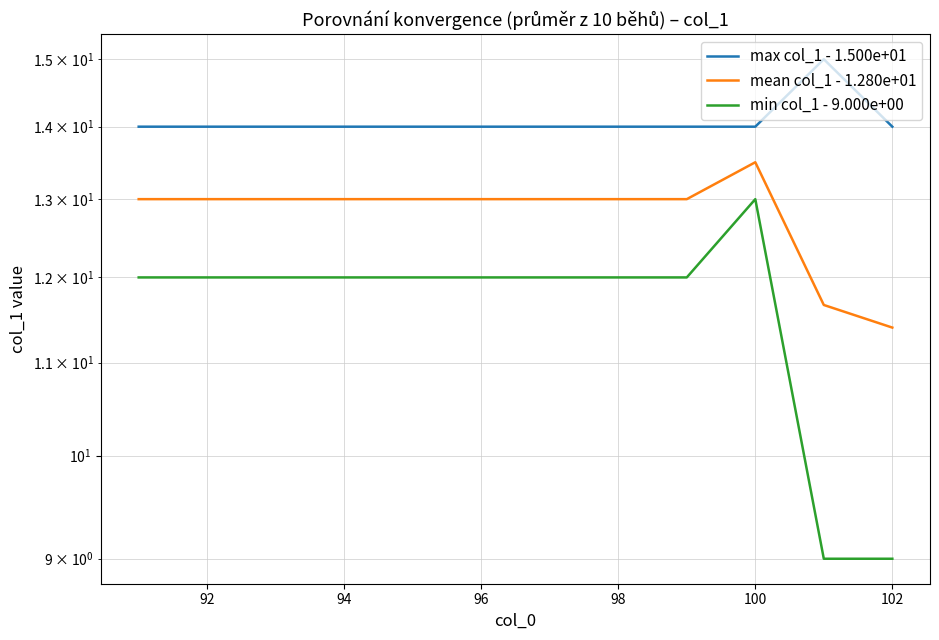

At 96, list the series in order from smallest to largest.

min col_1 - 9.000e+00, mean col_1 - 1.280e+01, max col_1 - 1.500e+01